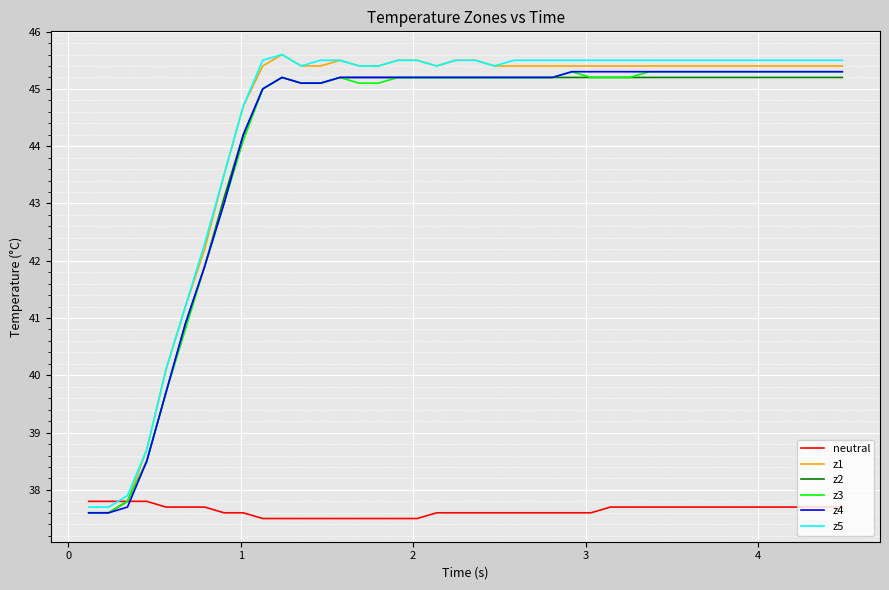

What is the maximum value for z3?

45.3